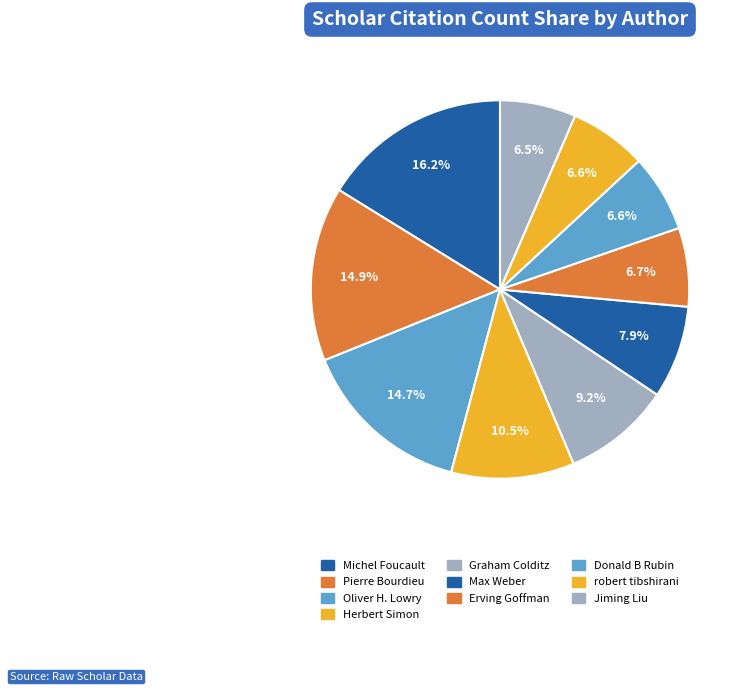

How many slices are in this pie chart?

10